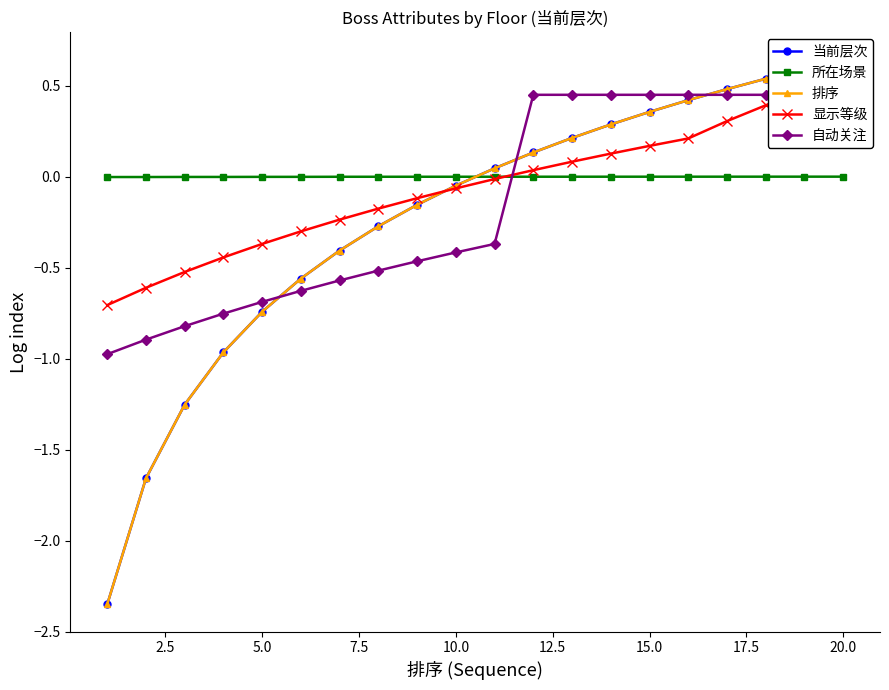

Is this an area chart (filled region under the line)?

No